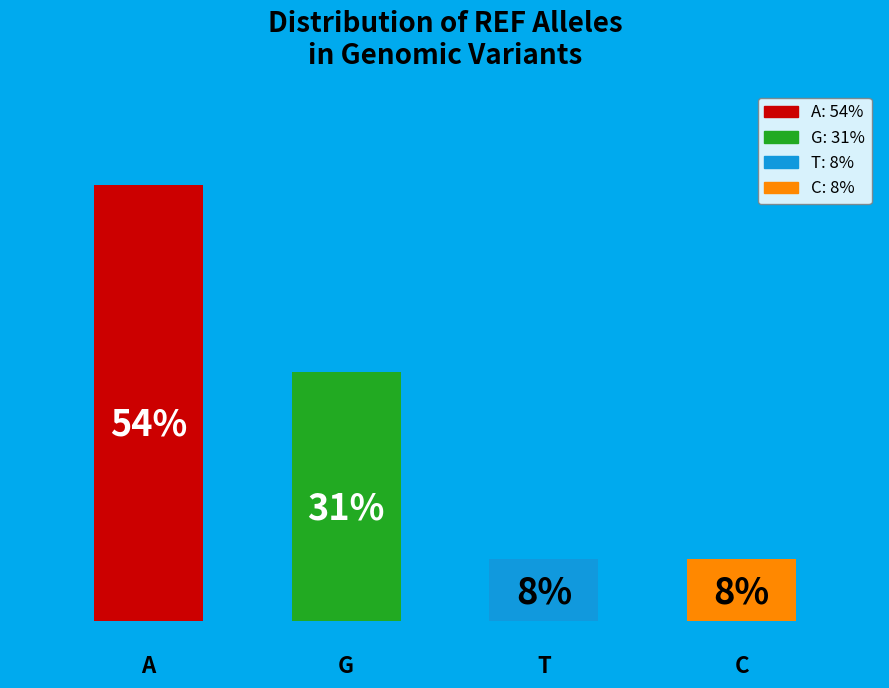

Count the number of slices in the pie.

4